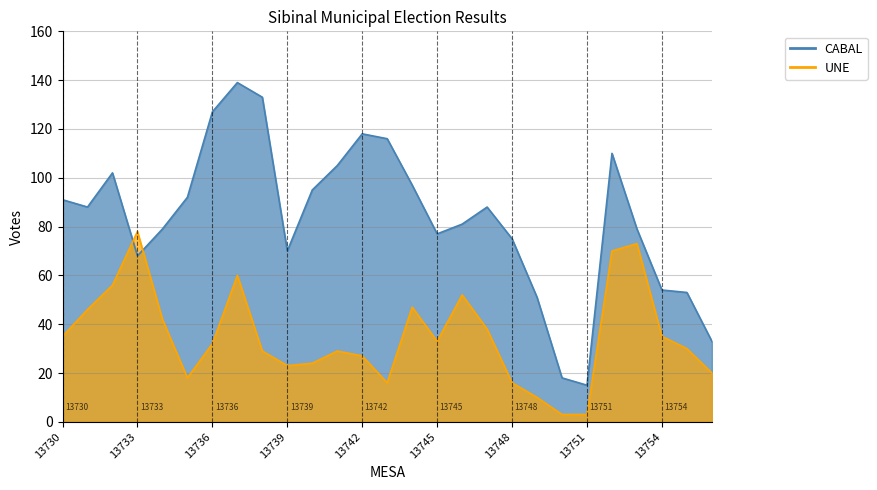

What value does the CABAL series have at 13744, to the nearest 10?

100